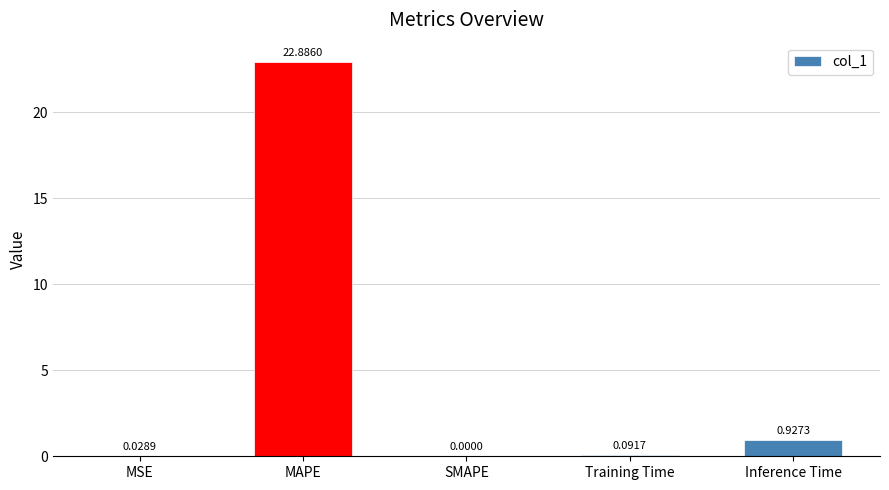

How many data points are above 0?

4